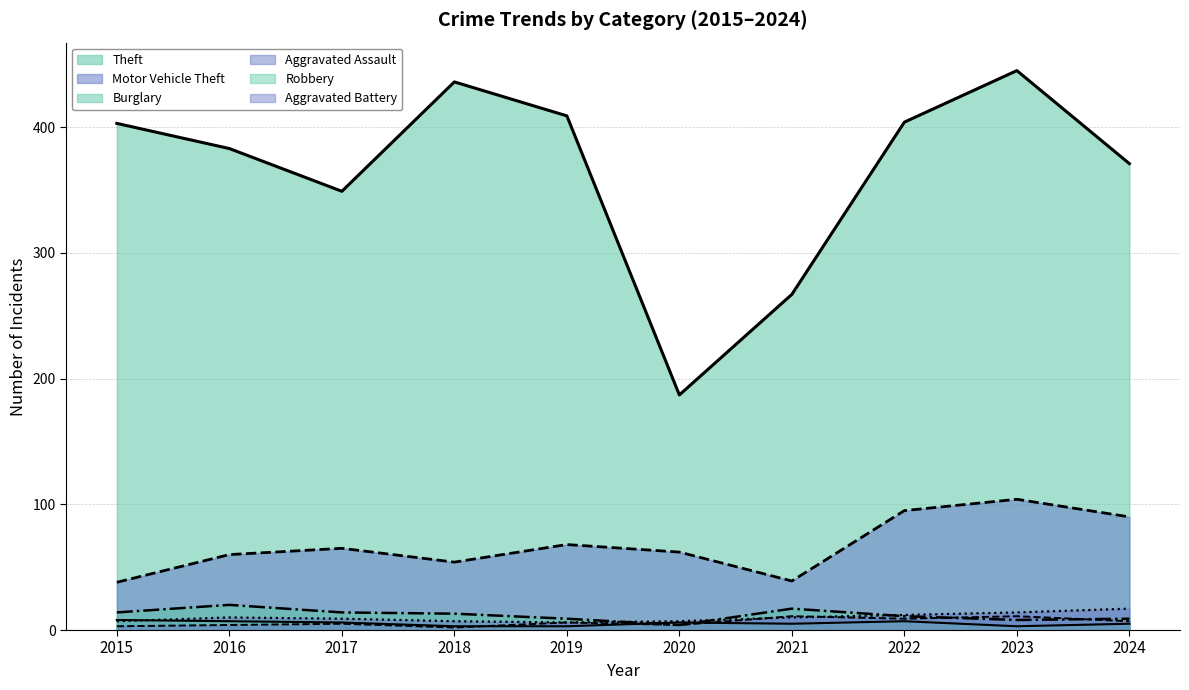

Reading left to right, extract all data points from this chart.

Theft: 403	383	349	436	409	187	267	404	445	371
Motor Vehicle Theft: 38	60	65	54	68	62	39	95	104	90
Burglary: 14	20	14	13	9	4	17	11	8	9
Aggravated Assault: 7	10	9	7	6	7	10	12	14	17
Robbery: 8	7	6	3	3	6	5	7	3	5
Aggravated Battery: 3	4	5	2	6	4	11	9	11	7